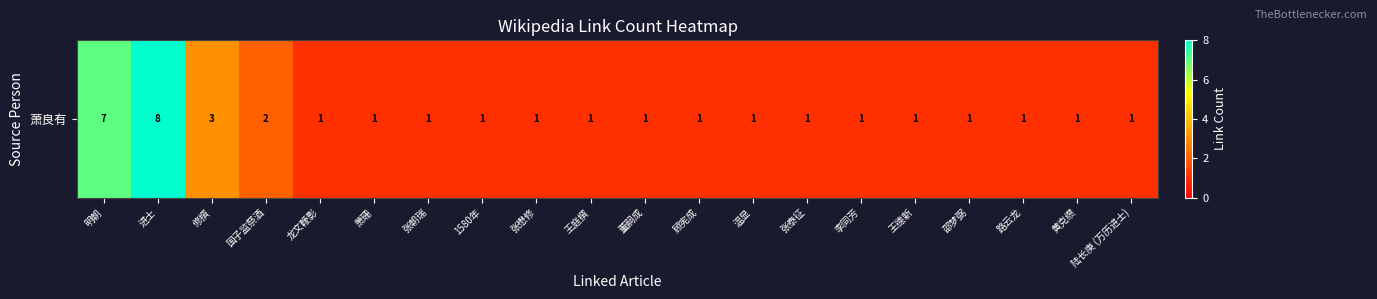

At which category does the chart reach its minimum across all series?

龙文鞭影